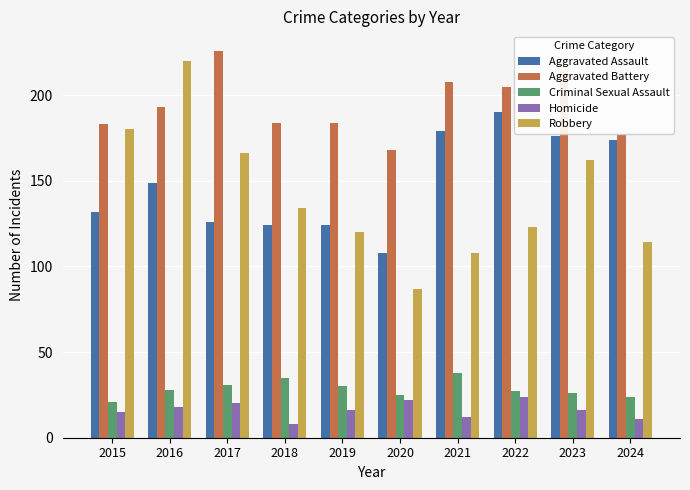

At which label does Aggravated Assault reach its peak?

2022